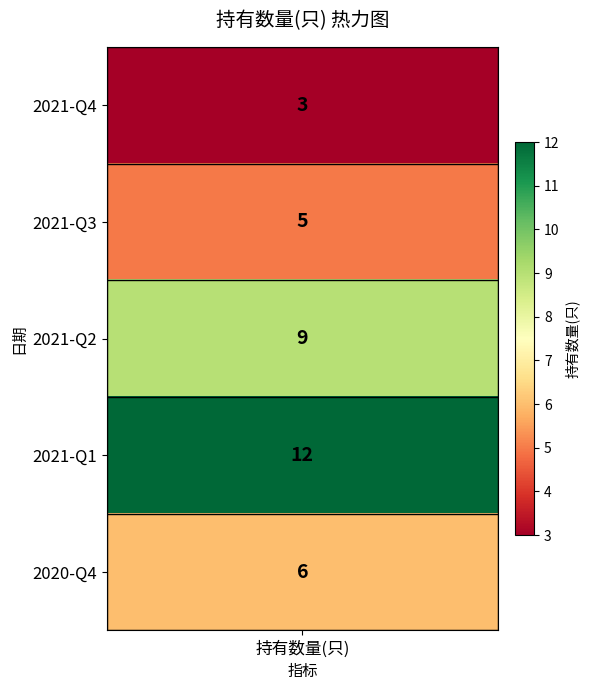

What is the difference between the values at 2021-Q4 and 2021-Q2?

6